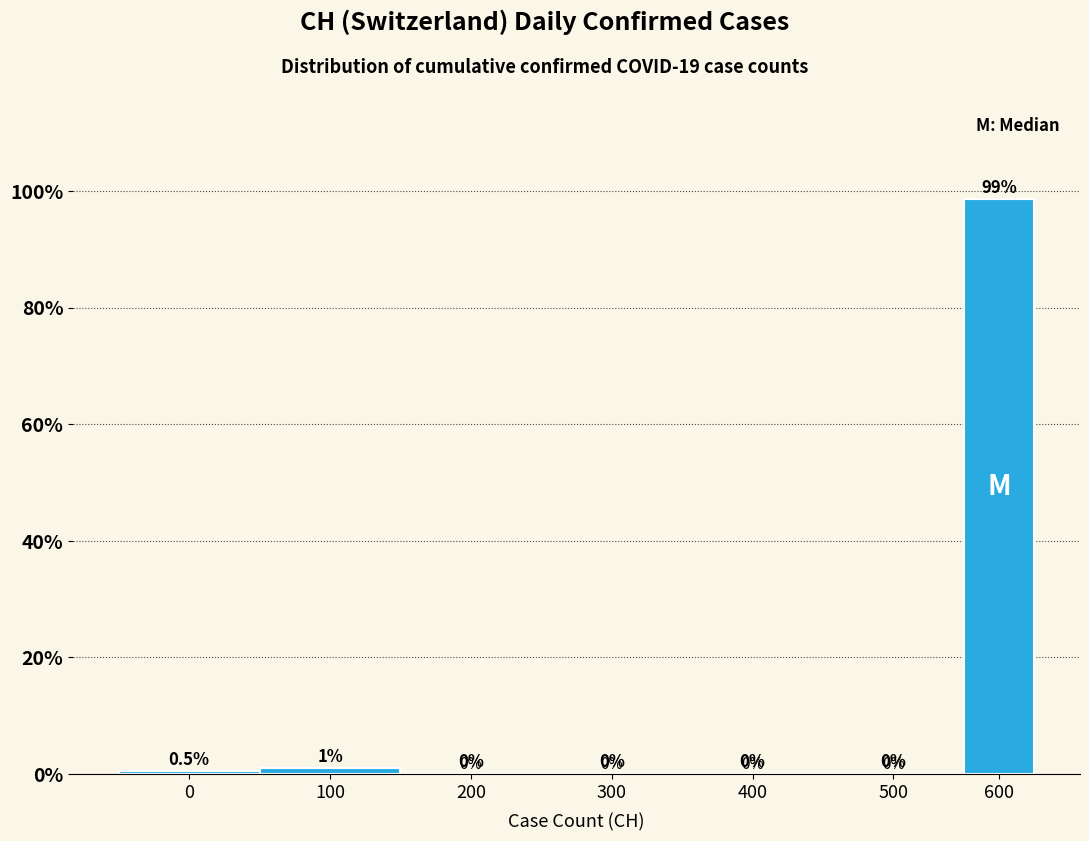

Reading right to left, what are all the values shown in this chart?

600=98.6	500=0.0	400=0.0	300=0.0	200=0.0	100=1.0	0=0.5